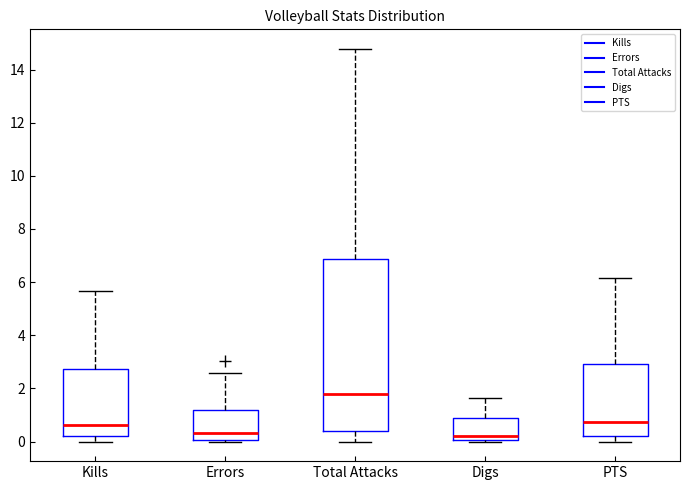

Reading left to right, read every box against the y-axis: the position of its median line, the range the box covers, and the ends of its whiskers. The values are not printed on the chart, so give them approximately, as read against the axis.

Kills: median 0.6, box 0.2 to 2.8, whiskers 0.0 to 5.6
Errors: median 0.4, box 0.0 to 1.2, whiskers 0.0 (just below the box's lower edge) to 2.6
Total Attacks: median 1.8, box 0.4 to 6.8, whiskers 0.0 to 14.8
Digs: median 0.2, box 0.0 to 0.8, whiskers 0.0 to 1.6
PTS: median 0.8, box 0.2 to 3.0, whiskers 0.0 to 6.2